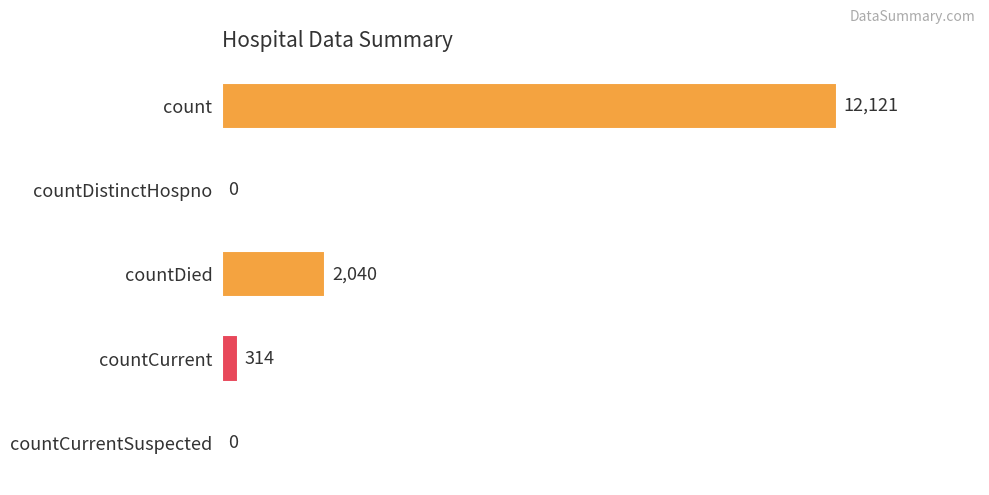

What is the change in value from countDied to countCurrent?

-1726